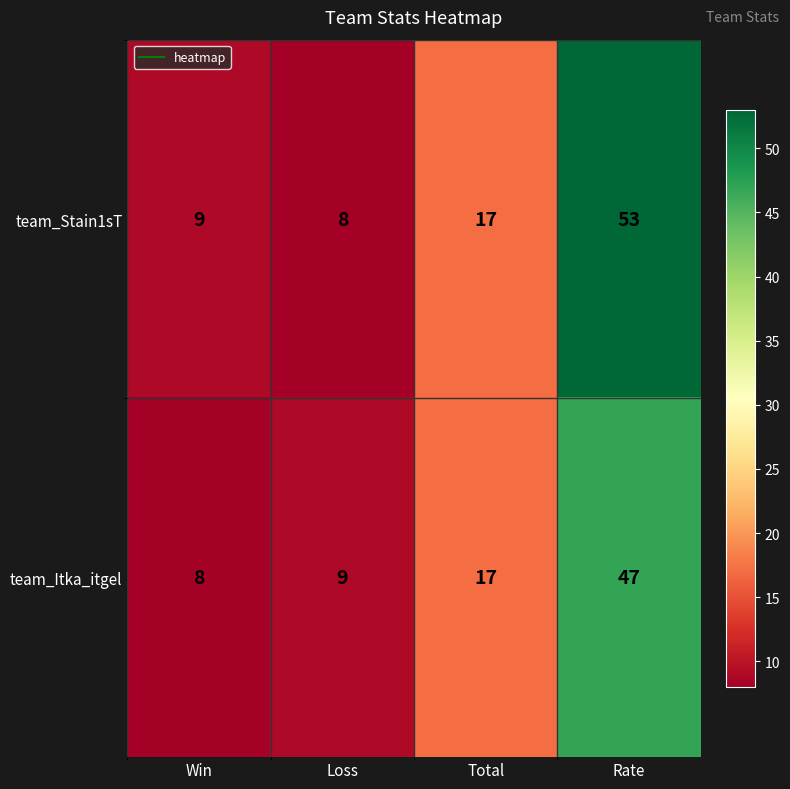

Rank the series by their average value, from lowest to highest.

team_Itka_itgel, team_Stain1sT